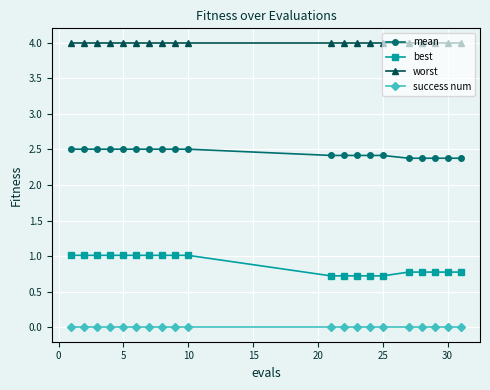

What is the maximum value for worst?

4.0